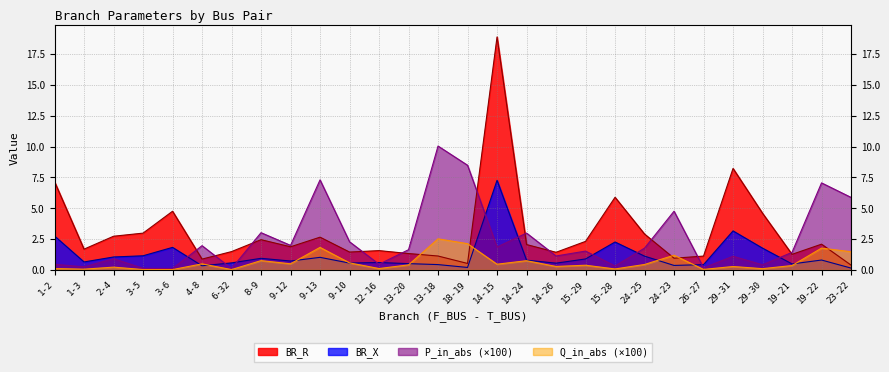

How many interior local peaks does the Q_in_abs series have?

10